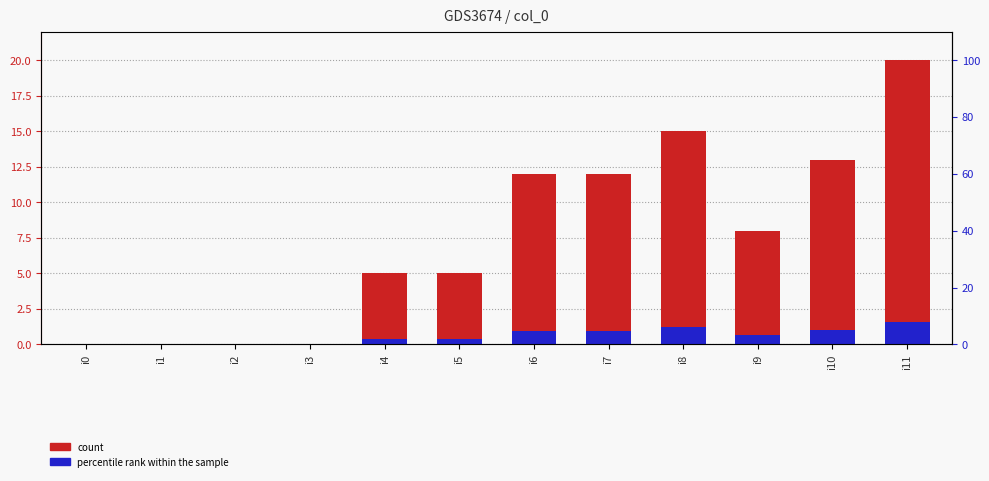

How many bars are there in total?

24